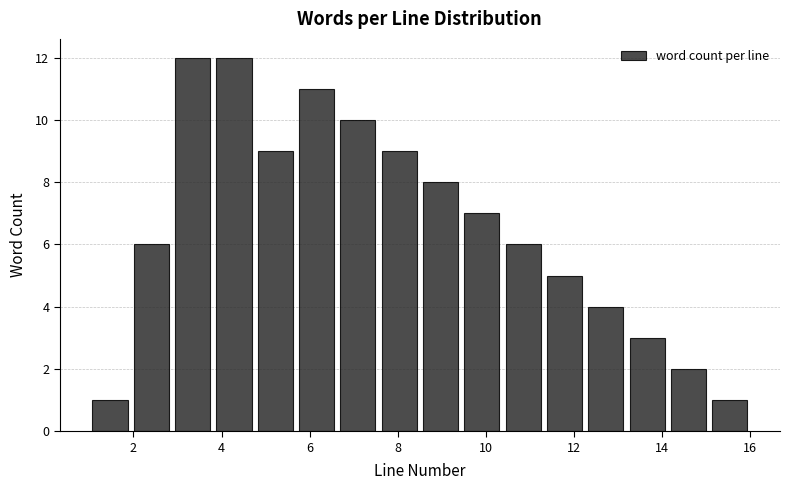

What is the height of the bar covering 13.2 to 14.2 on the x-axis? Neither the bar edges nor the heights are printed on the chart, so give them approximately, as read against the axes.

3